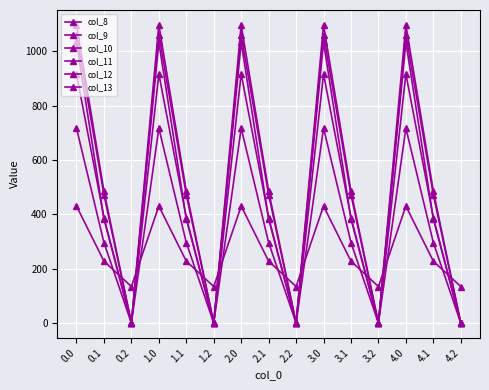

What is the label of the 5th point from the right?

3.1